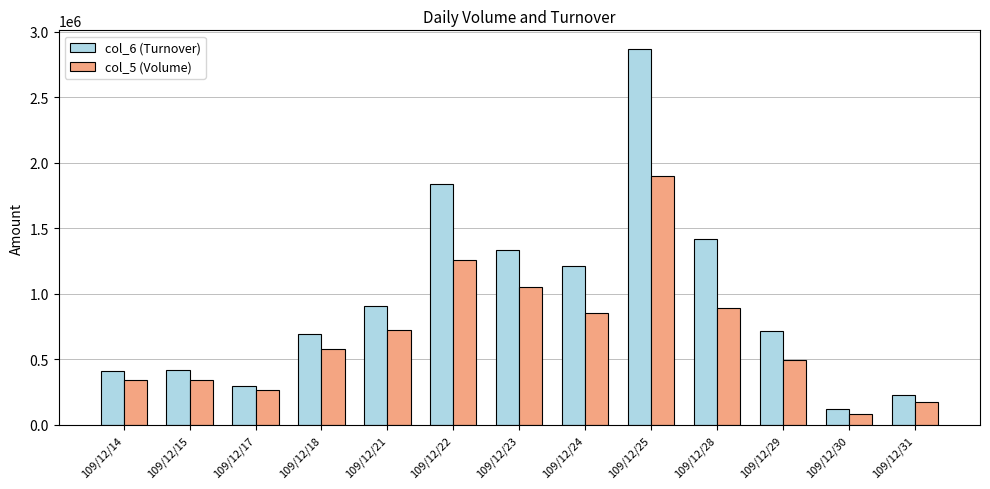

Which series changed the most between 109/12/22 and 109/12/23?

col_6 (Turnover)